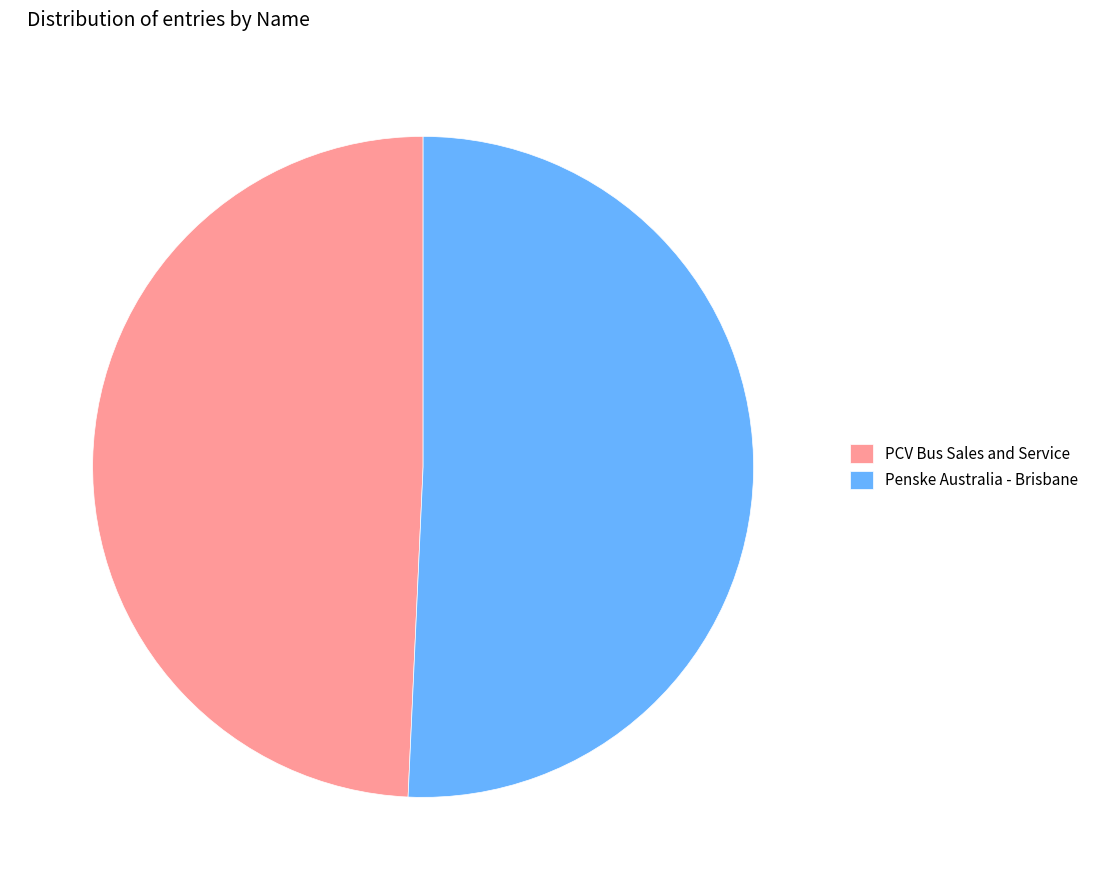

How many slices are in this pie chart?

2